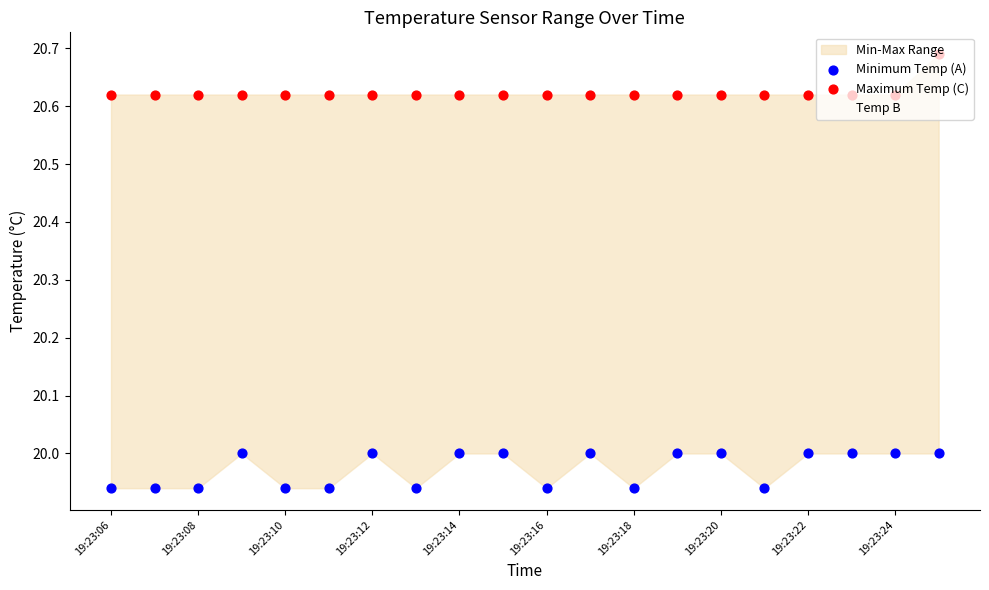

Which series contains the highest Y value?

Maximum Temp (C)